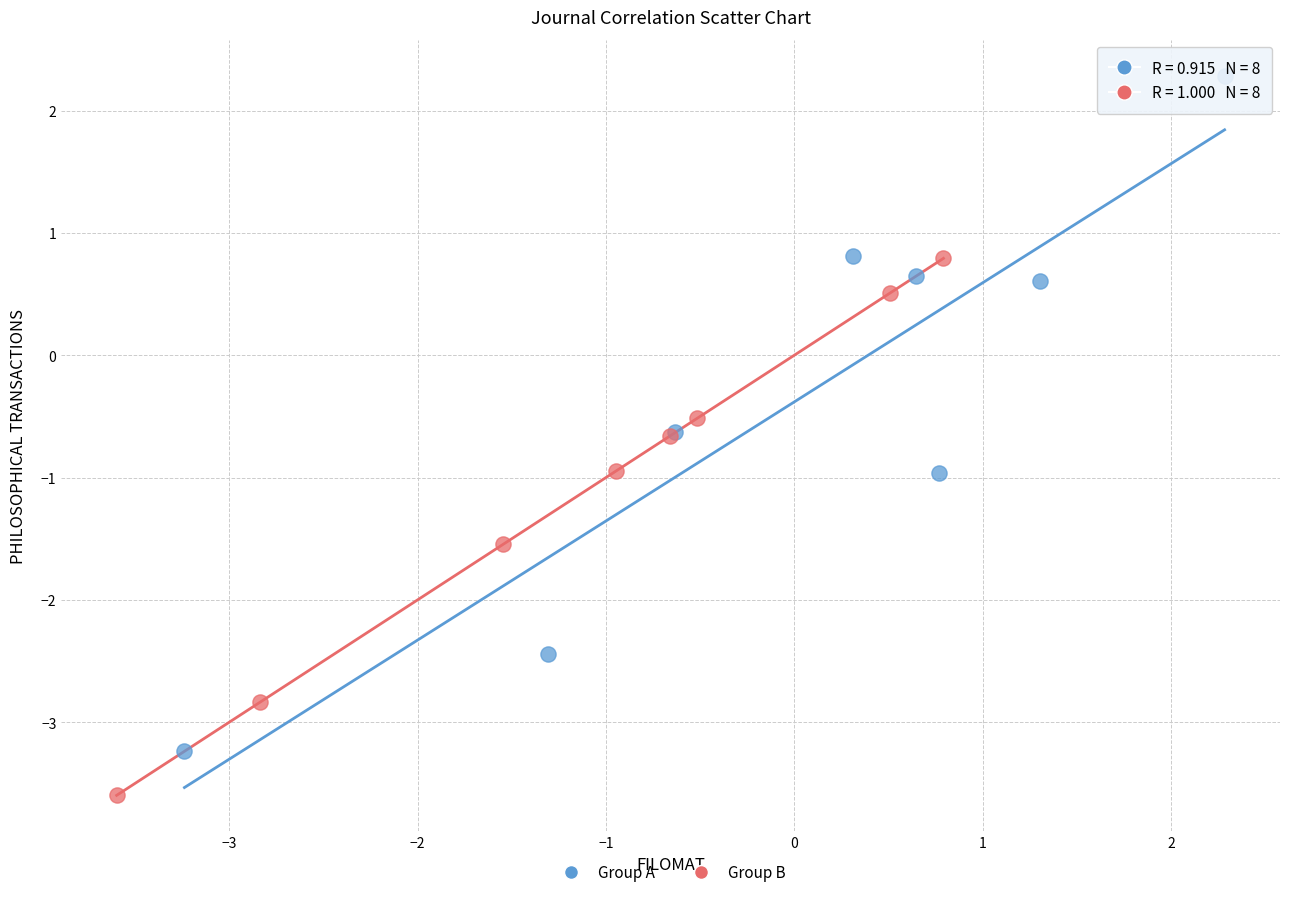

Which series contains the lowest Y value?

Group B